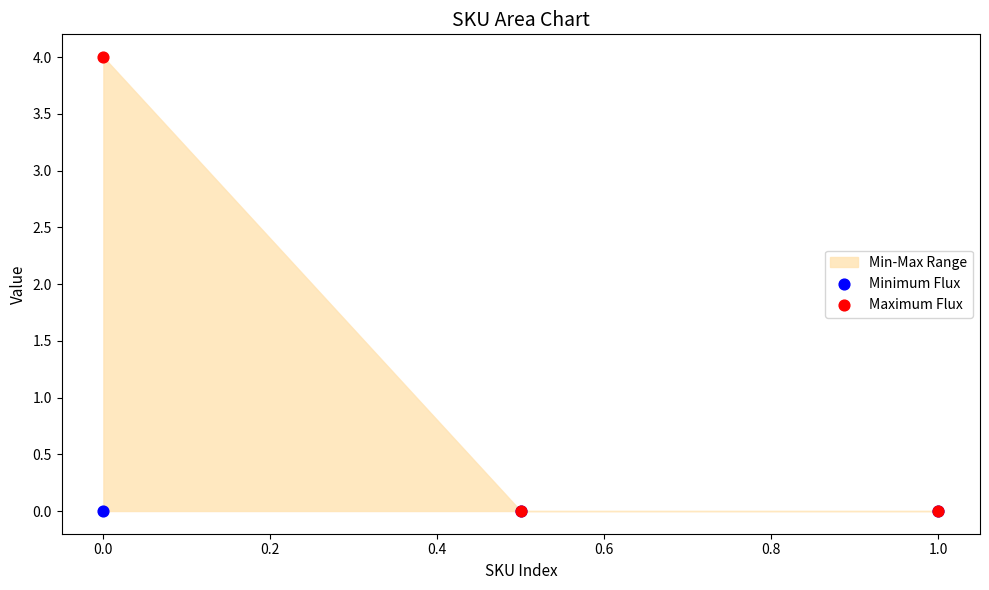

Which series has the widest spread of Y values?

Maximum Flux